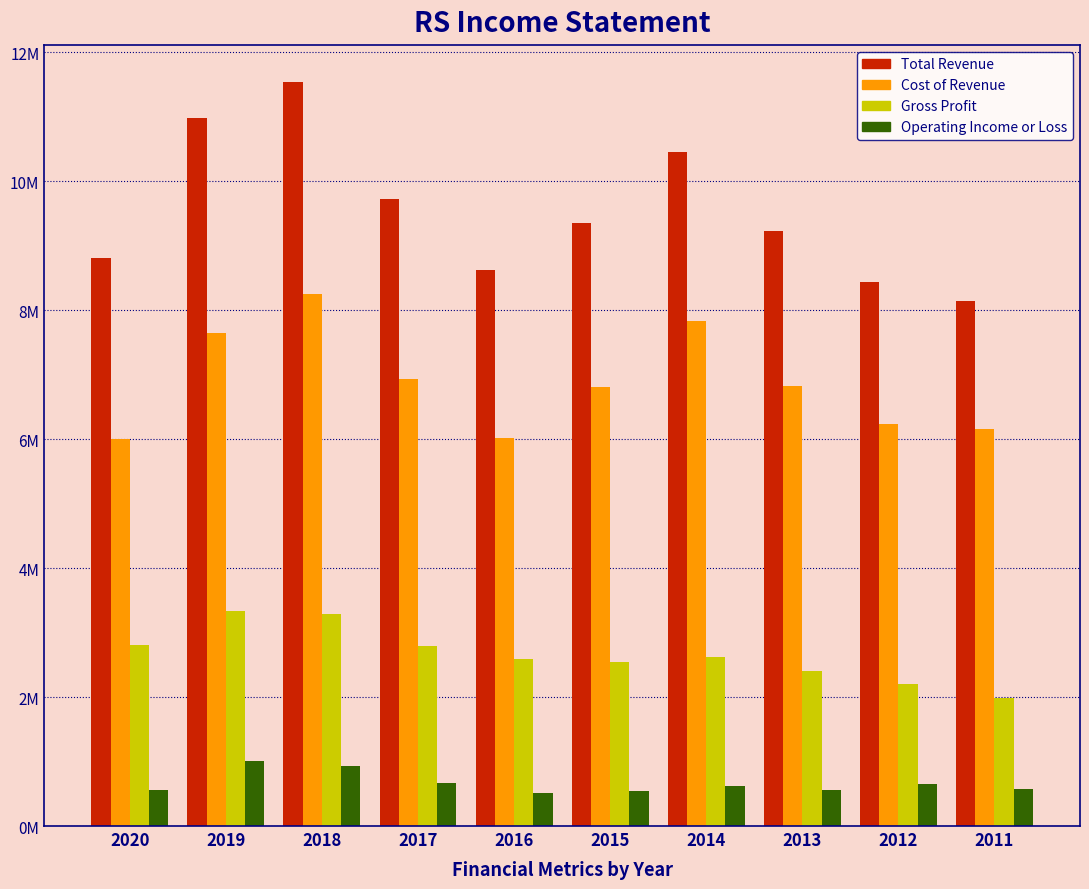

Does the chart contain any negative values?

No